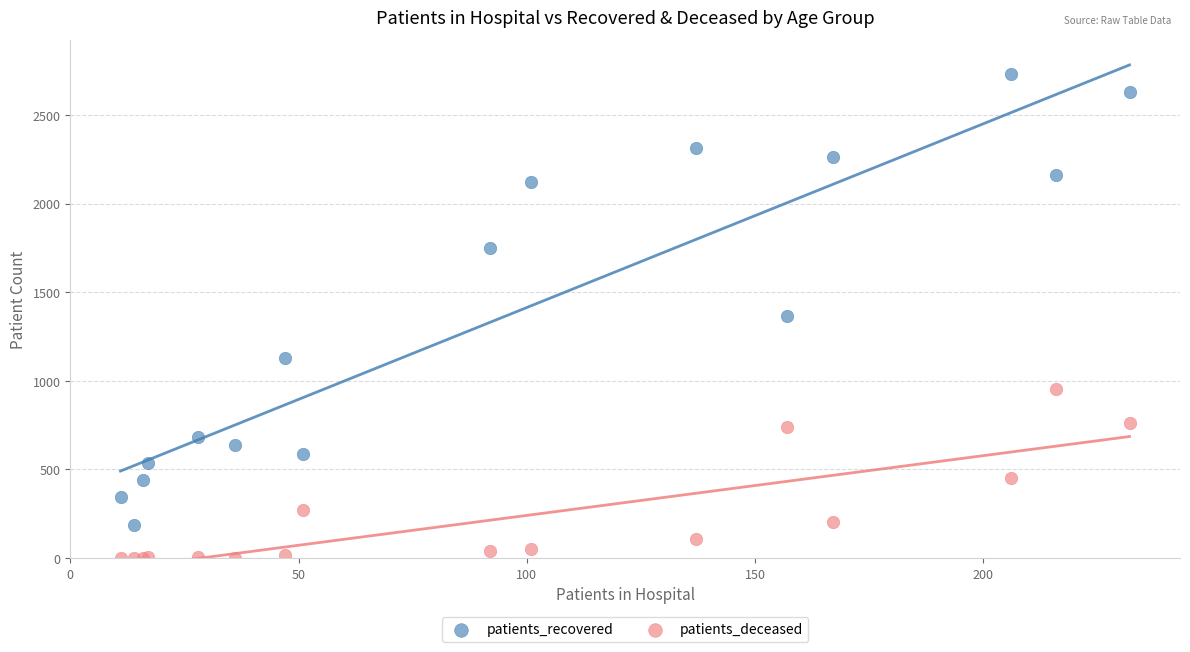

Which series has the largest Y range (max minus min)?

patients_recovered